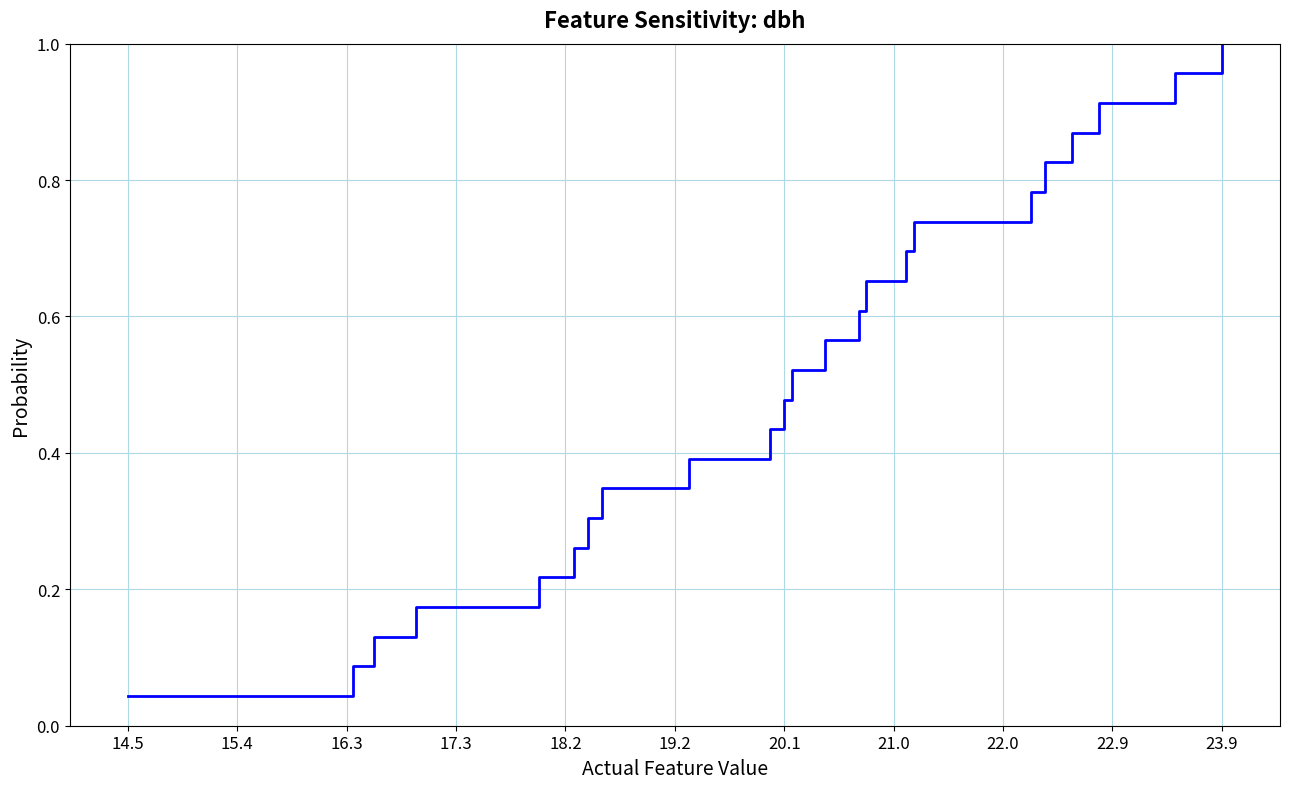

Reading left to right, transcribe all the data shown in this chart.

0.0	0.1	0.1	0.2	0.2	0.3	0.3	0.3	0.4	0.4	0.5	0.5	0.6	0.6	0.7	0.7	0.7	0.8	0.8	0.9	0.9	1.0	1.0